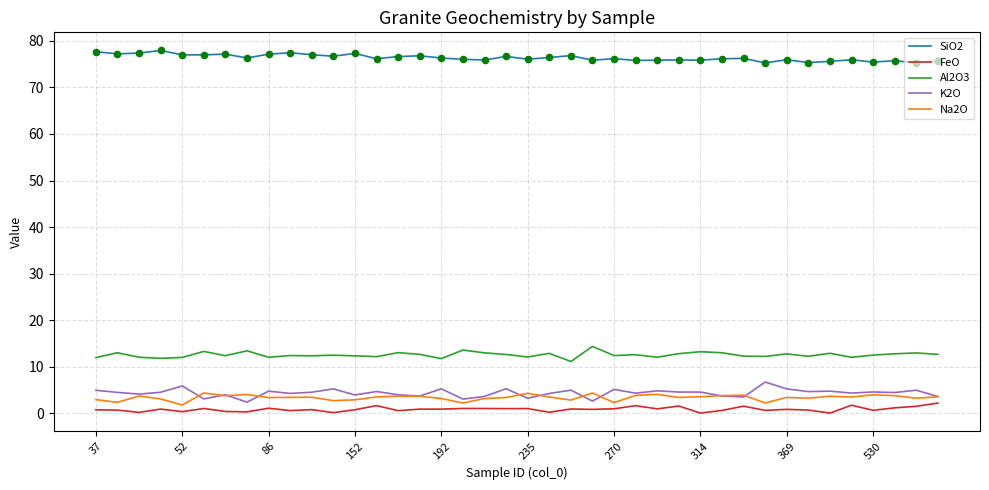

What is the lowest value of the K2O series?

2.4